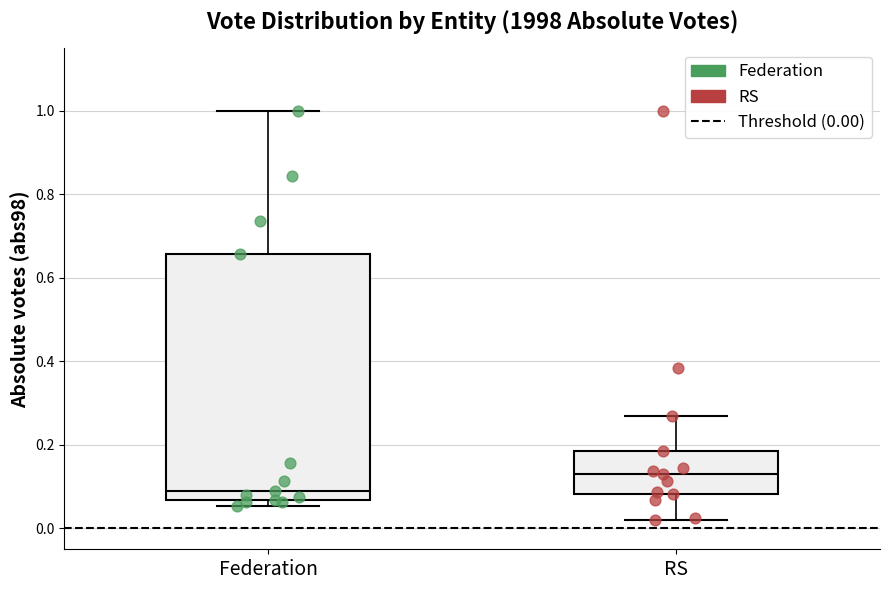

Reading left to right, transcribe this box plot: for each box, give where its median line is, the range the box spans, and where its two whiskers end, as read against the y-axis. The values are not printed on the chart, so give them approximately, as read against the axis.

Federation: median 0.10, box 0.06 to 0.66, whiskers 0.06 (just below the box's lower edge) to 1.00
RS: median 0.14, box 0.08 to 0.18, whiskers 0.02 to 0.26